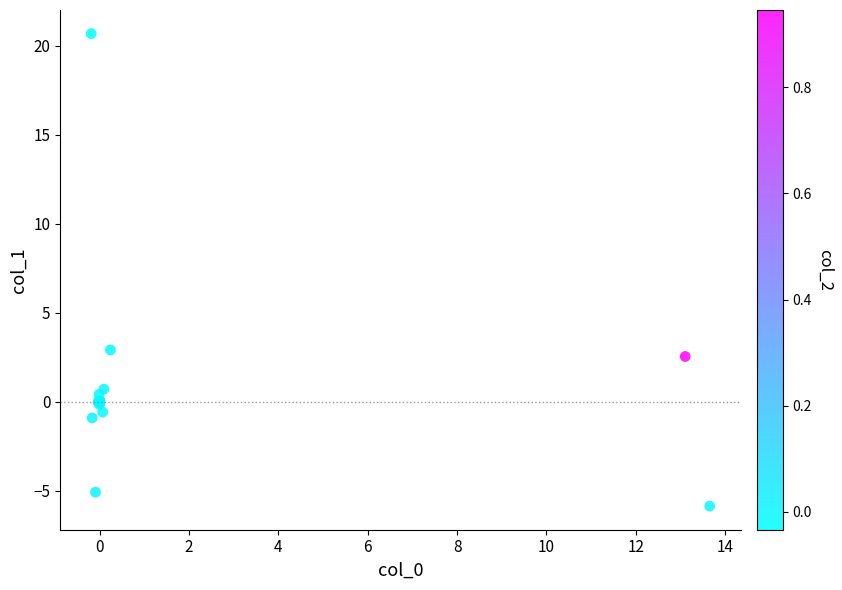

What Y value in the scatter plot is closest to 7?

2.9